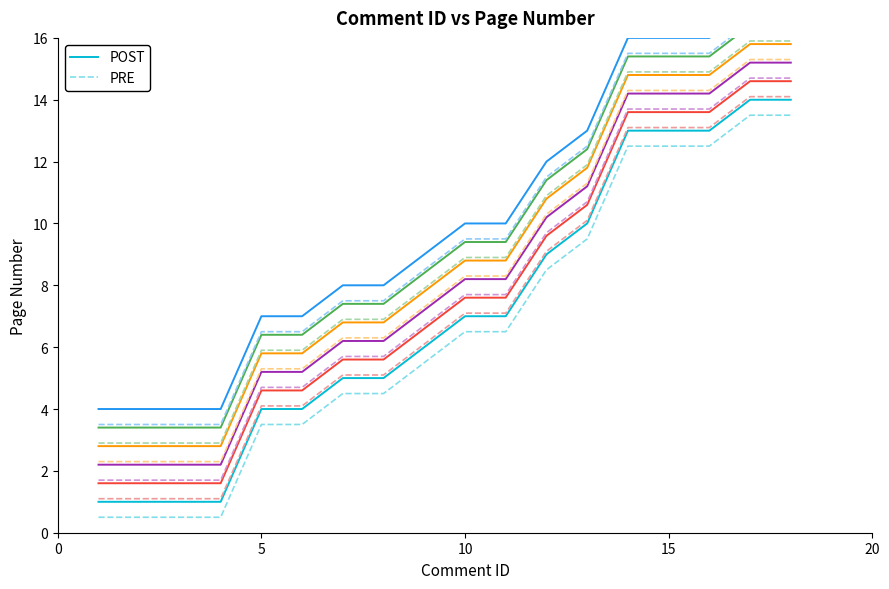

What is the ratio of the value at 15 to the value at 4?

13.0